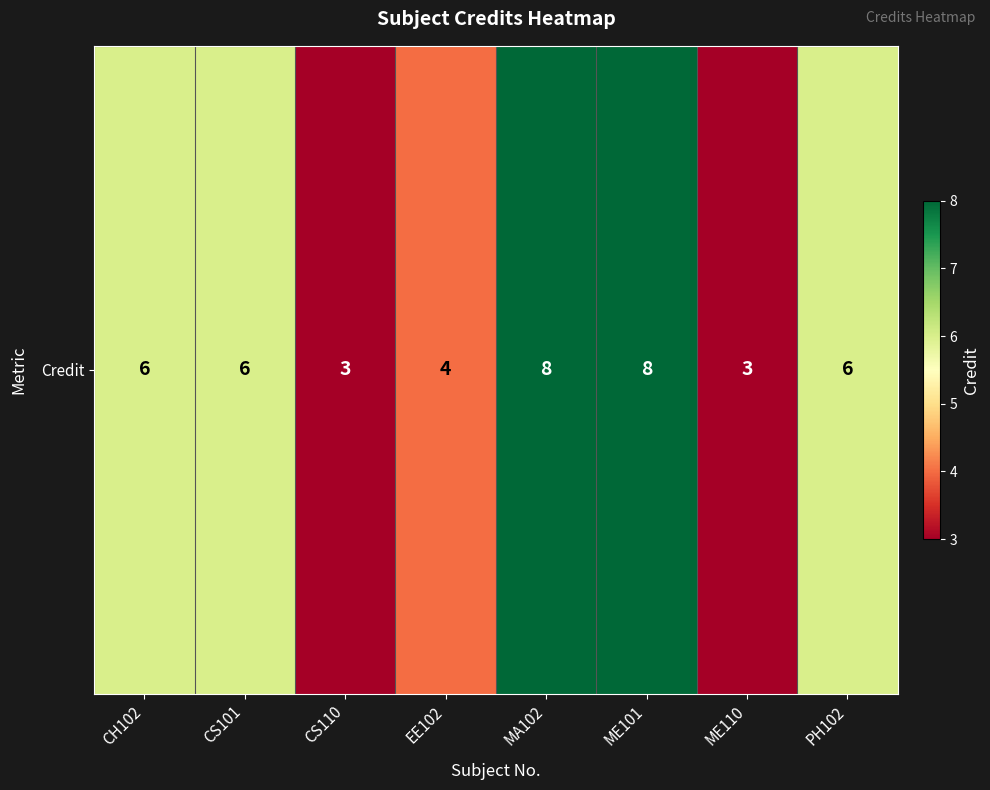

What is the ratio of the value at CH102 to the value at ME101?

0.8